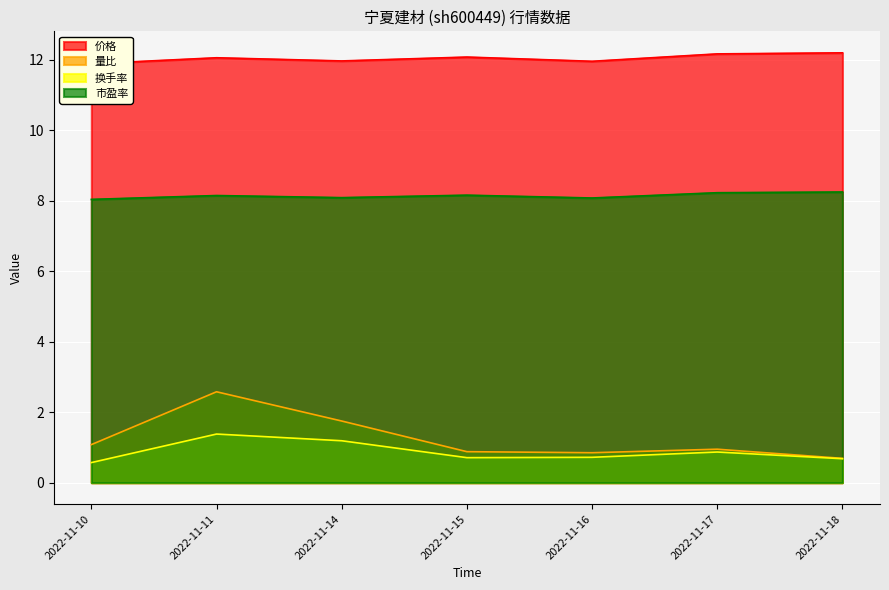

How many distinct data groups are displayed?

4